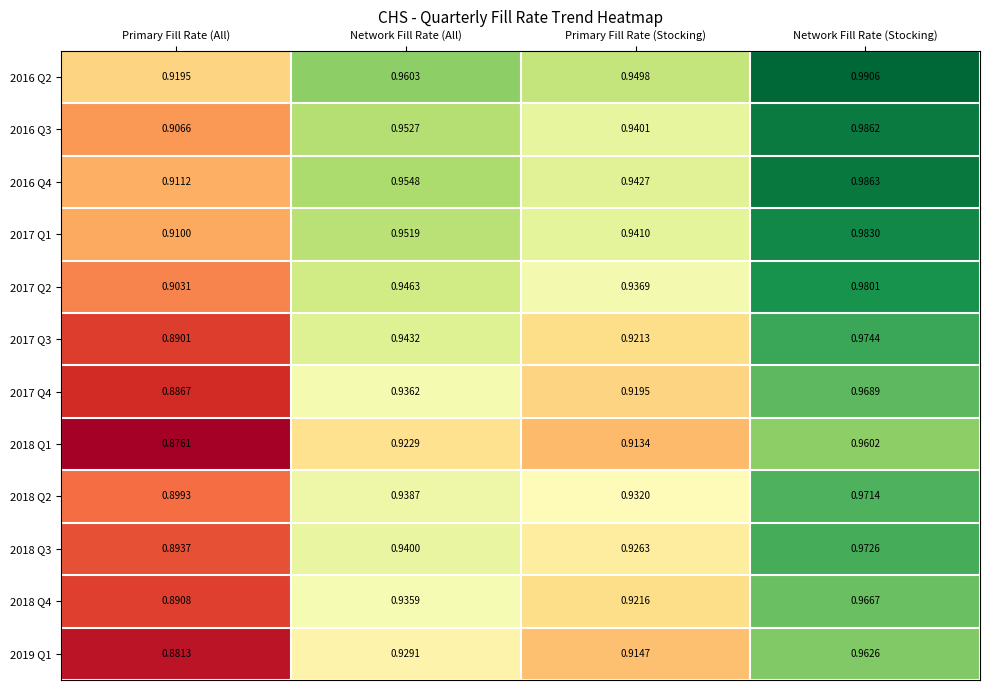

Which category has the lowest value across all series?

Primary Fill Rate (All)